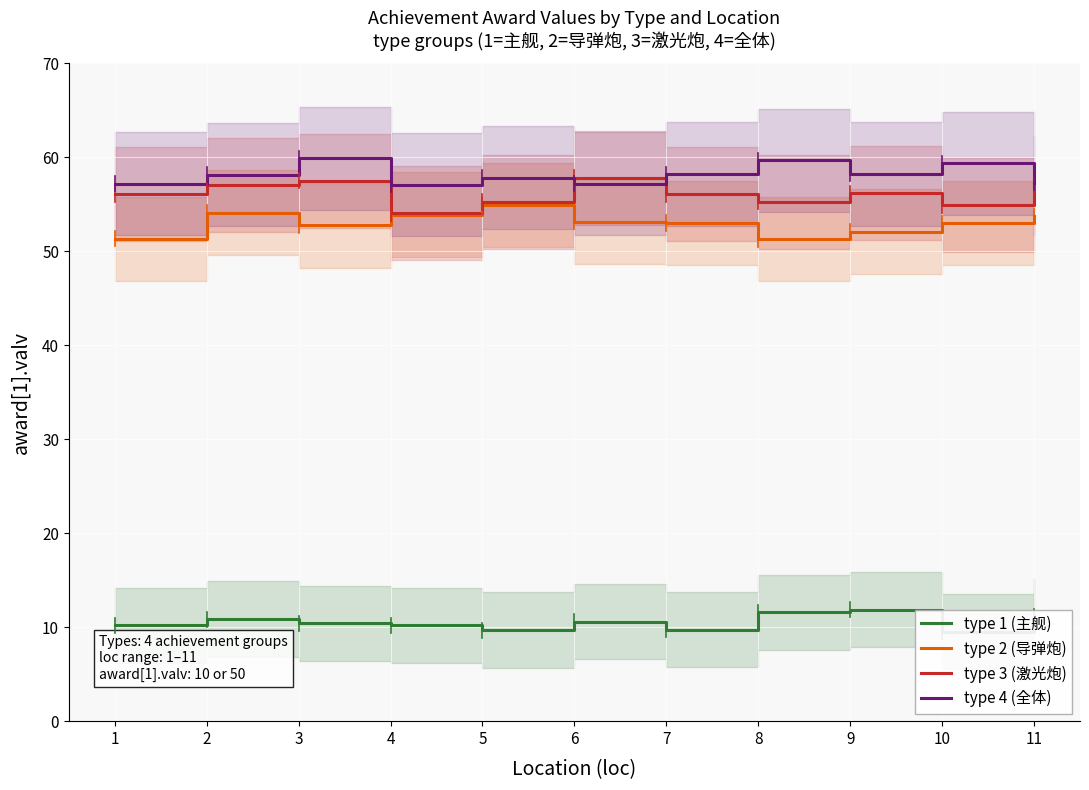

What is the difference between the highest and lowest values at 10?

49.8